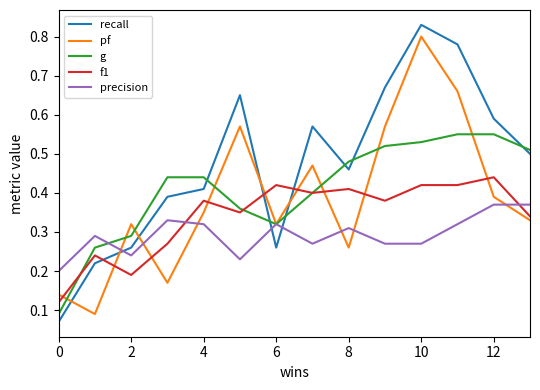

Which series has the largest total across all categories?

recall